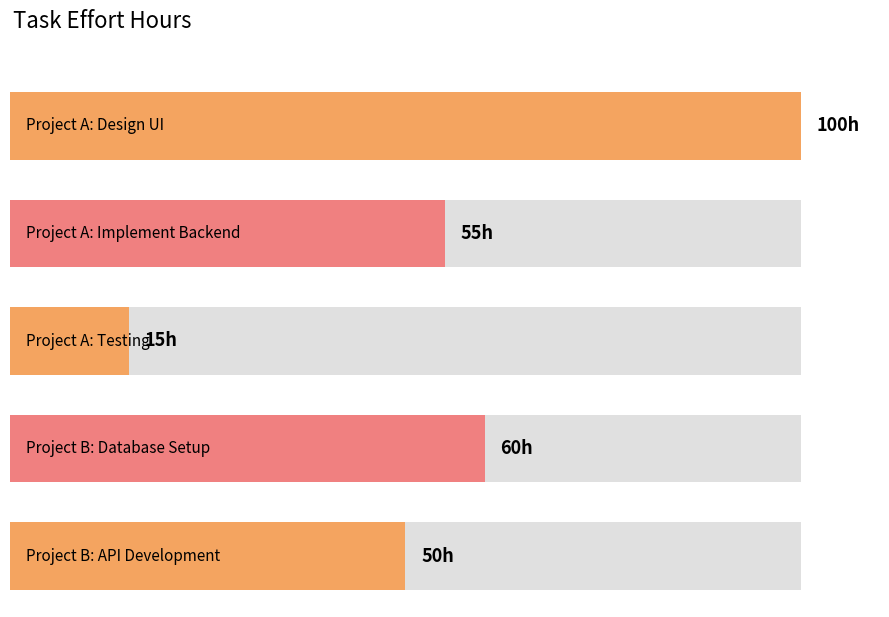

Rank the categories by value from highest to lowest.

Project A: Design UI, Project B: Database Setup, Project A: Implement Backend, Project B: API Development, Project A: Testing